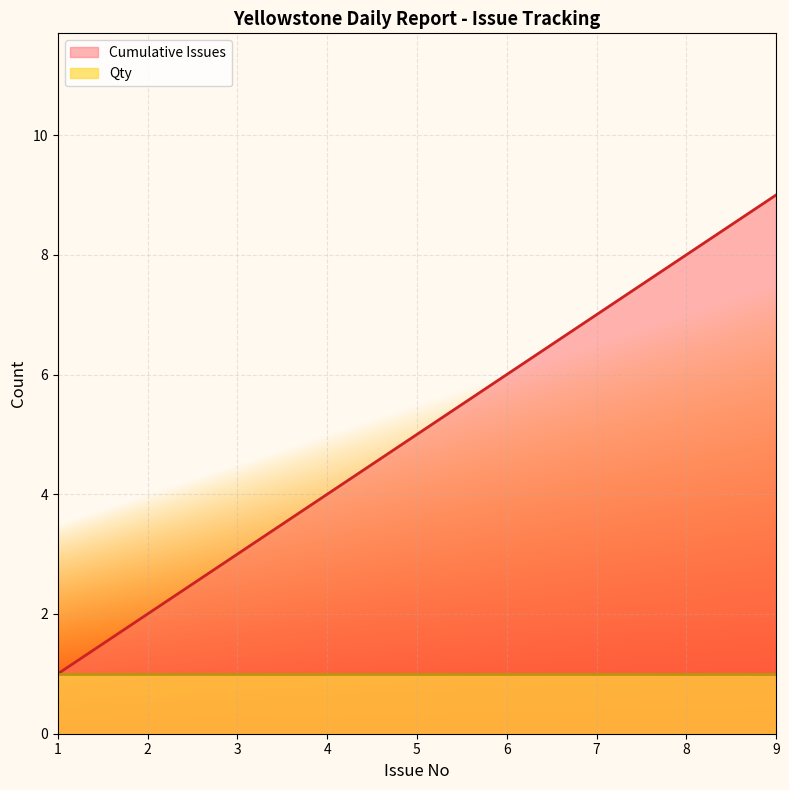

Count the values in the range 3 to 7.

5